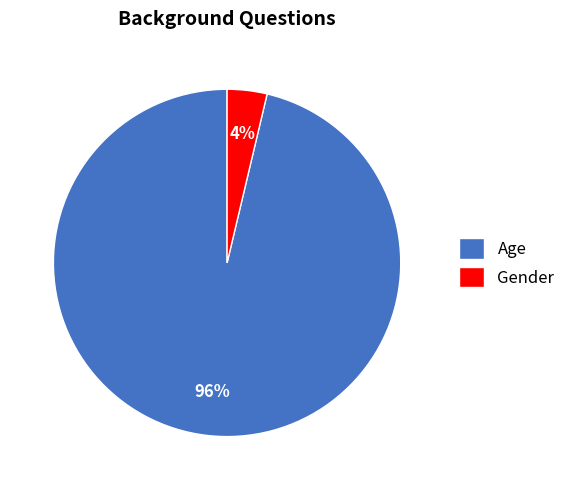

Rank the categories by value from highest to lowest.

Age, Gender